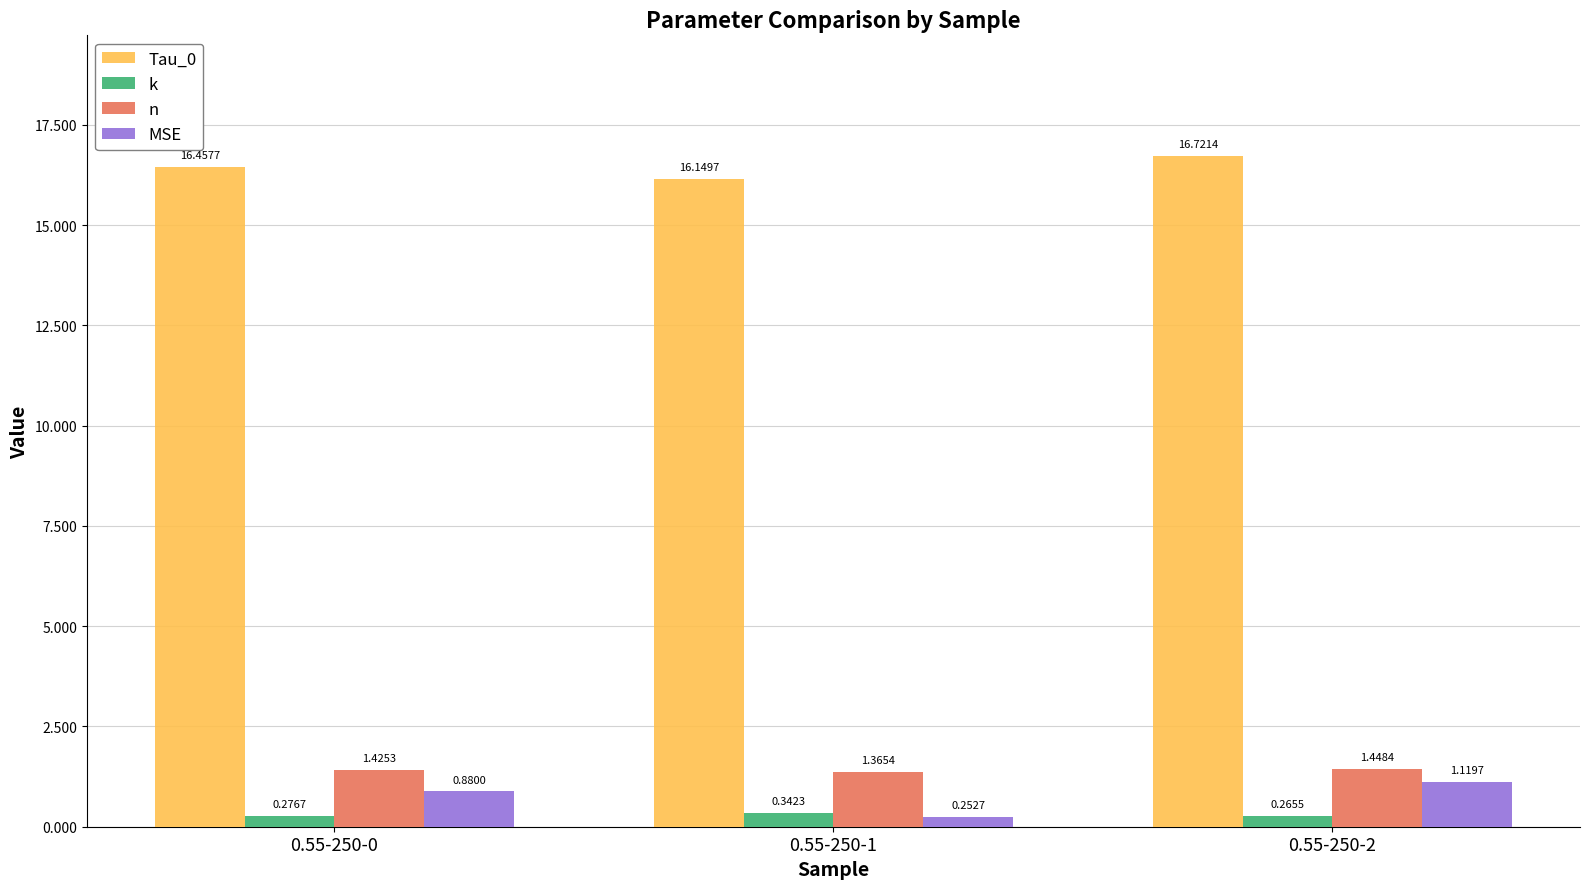

Which series changed the most between 0.55-250-1 and 0.55-250-2?

MSE